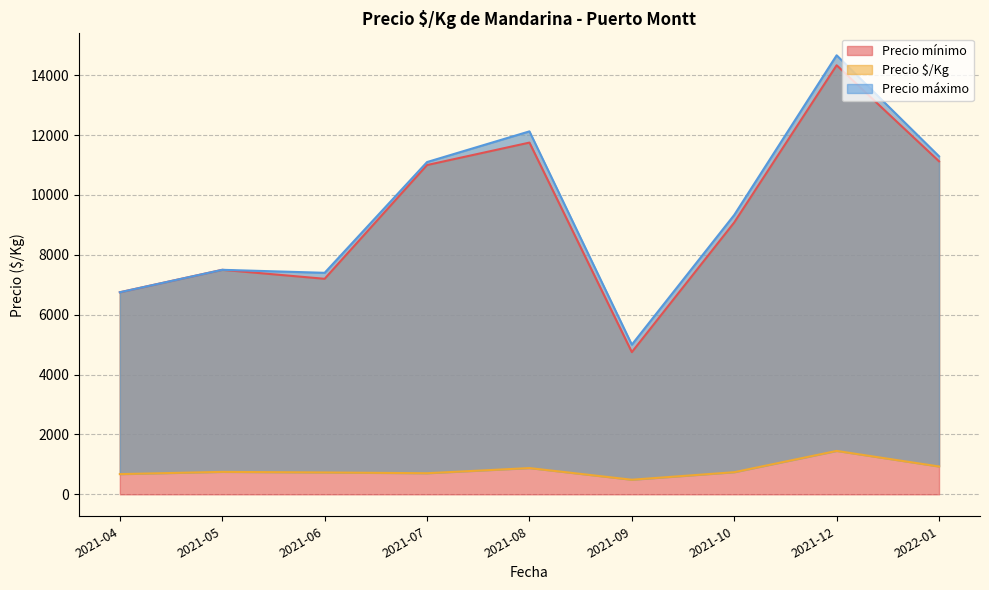

What are all the series names shown in the legend?

Precio $/Kg, Precio máximo, Precio mínimo